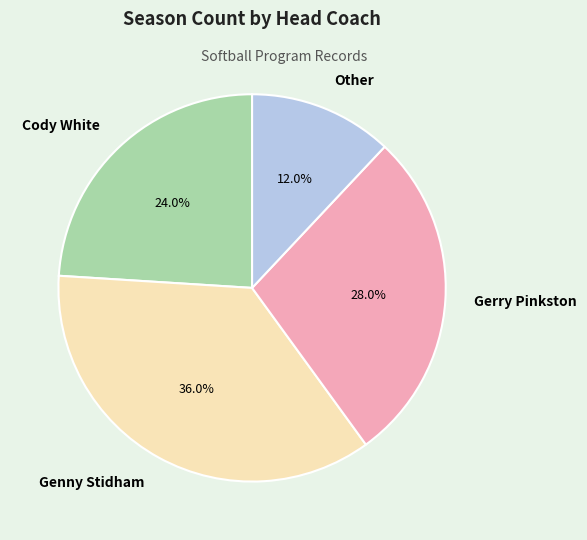

Is there a majority slice in this chart?

No